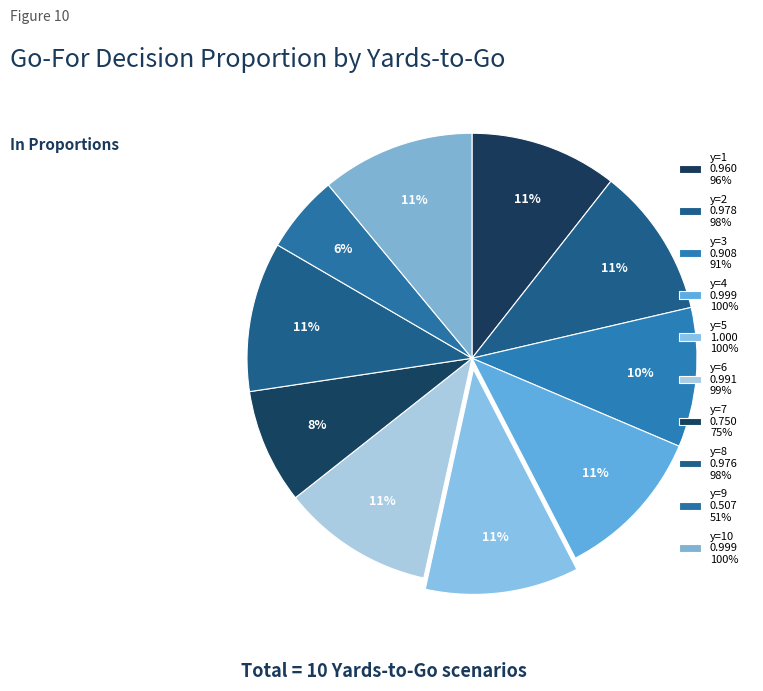

How many segments does this pie chart have?

10